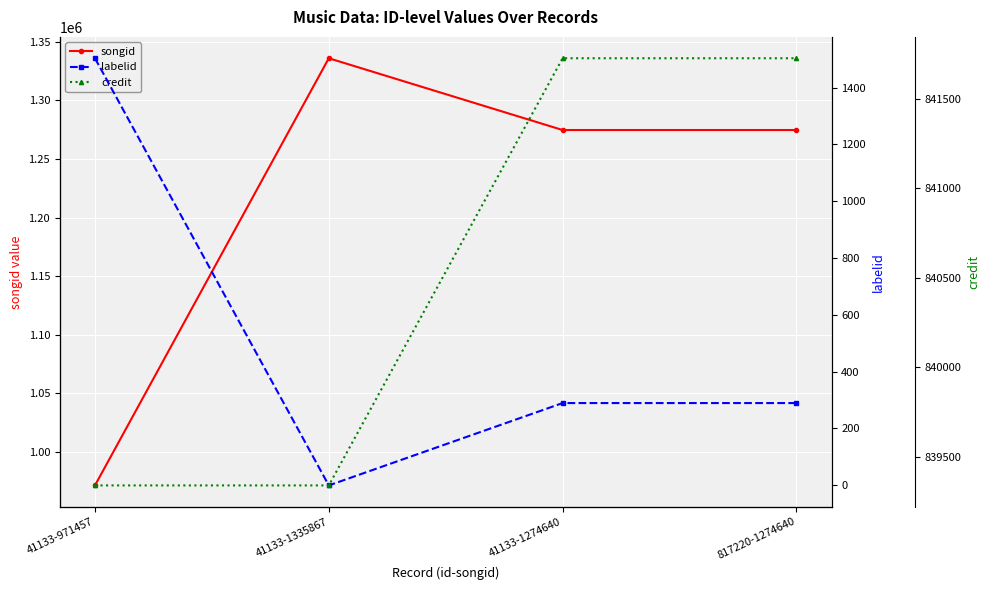

Reading left to right, what are all the values shown in this chart?

songid: 41133-971457=971457	41133-1335867=1335867	41133-1274640=1274640	817220-1274640=1274640
labelid: 41133-971457=1503	41133-1335867=-1	41133-1274640=289	817220-1274640=289
credit: 41133-971457=839340	41133-1335867=839340	41133-1274640=841726	817220-1274640=841726